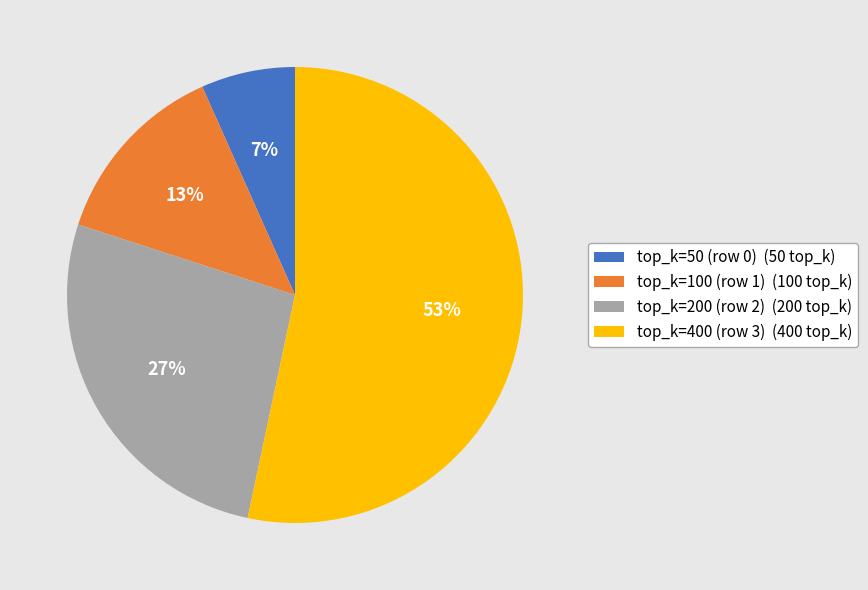

Between top_k=200 (row 2) and top_k=50 (row 0), which is larger?

top_k=200 (row 2)